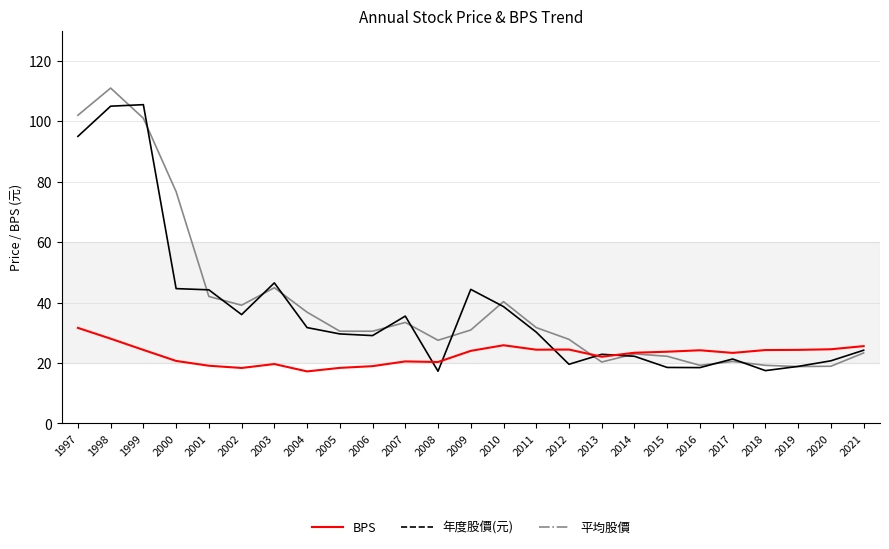

What are all the series names shown in the legend?

BPS, 年度股價(元), 平均股價